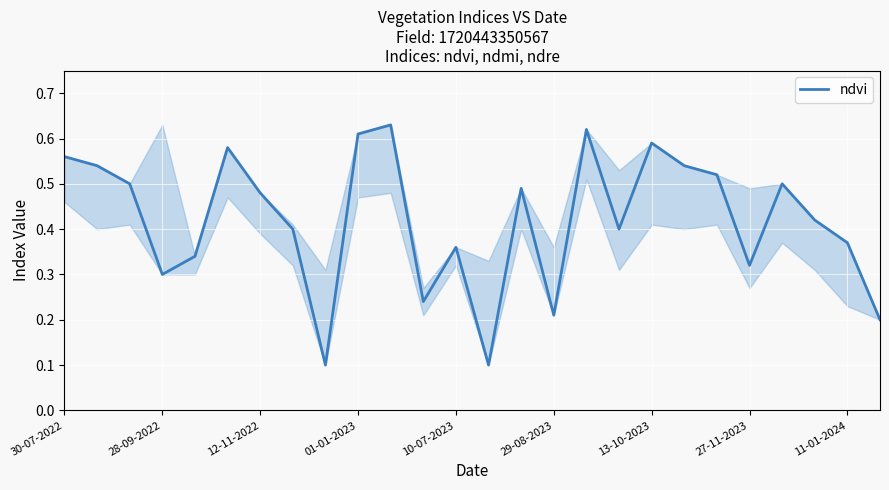

What is the minimum value shown in the chart?

0.1